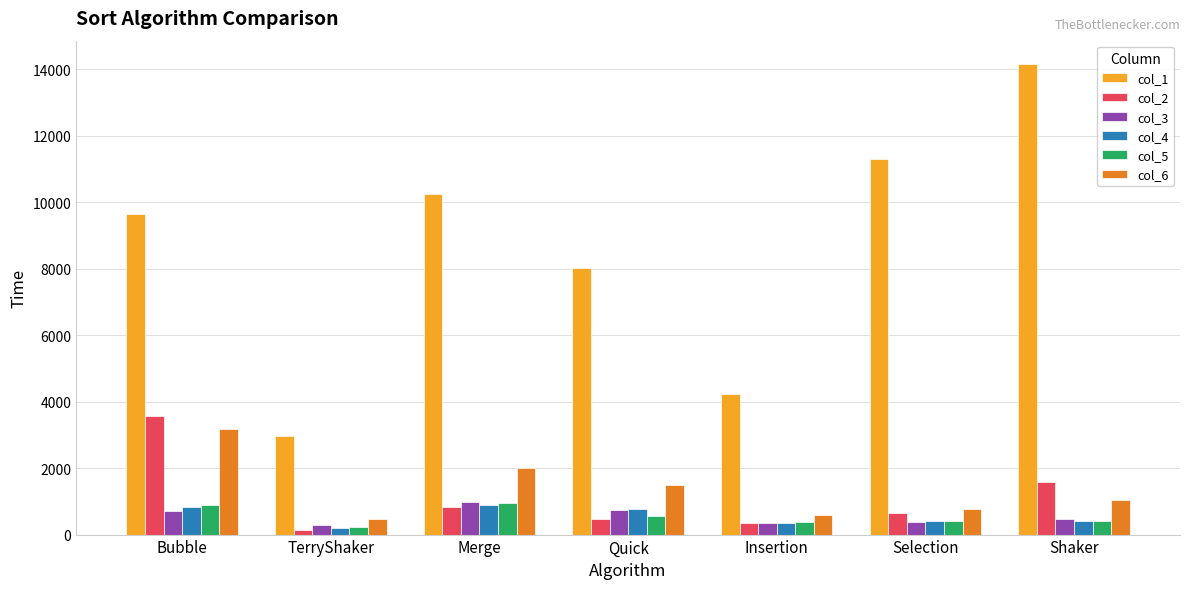

Which label corresponds to the largest value in the chart?

Shaker